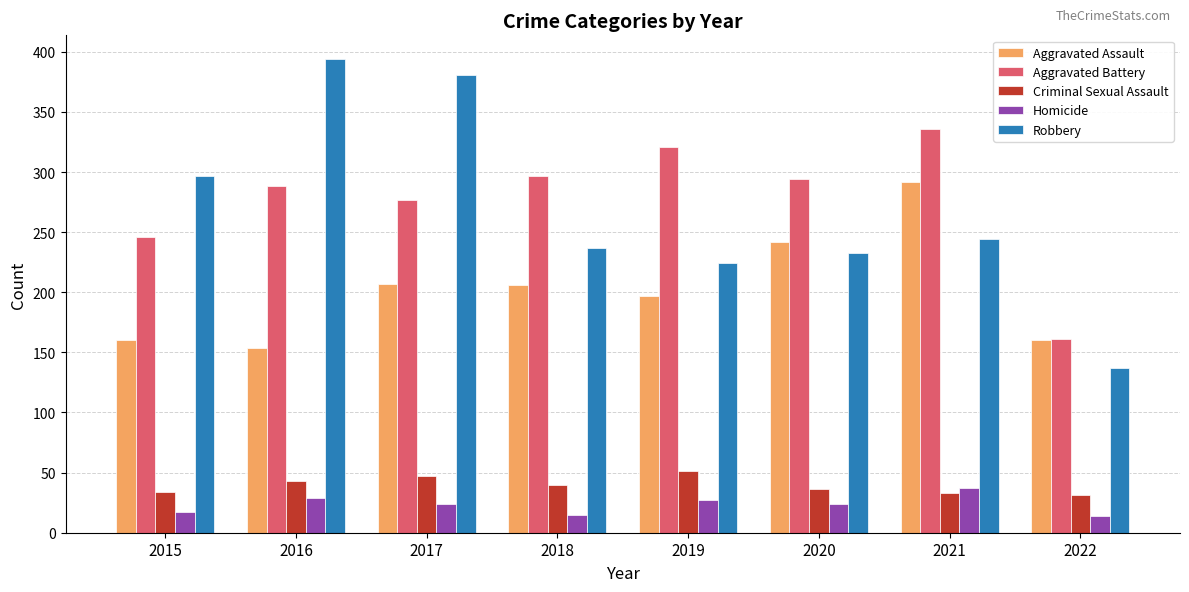

Is it true that Aggravated Assault equals 140 at 2018?

False